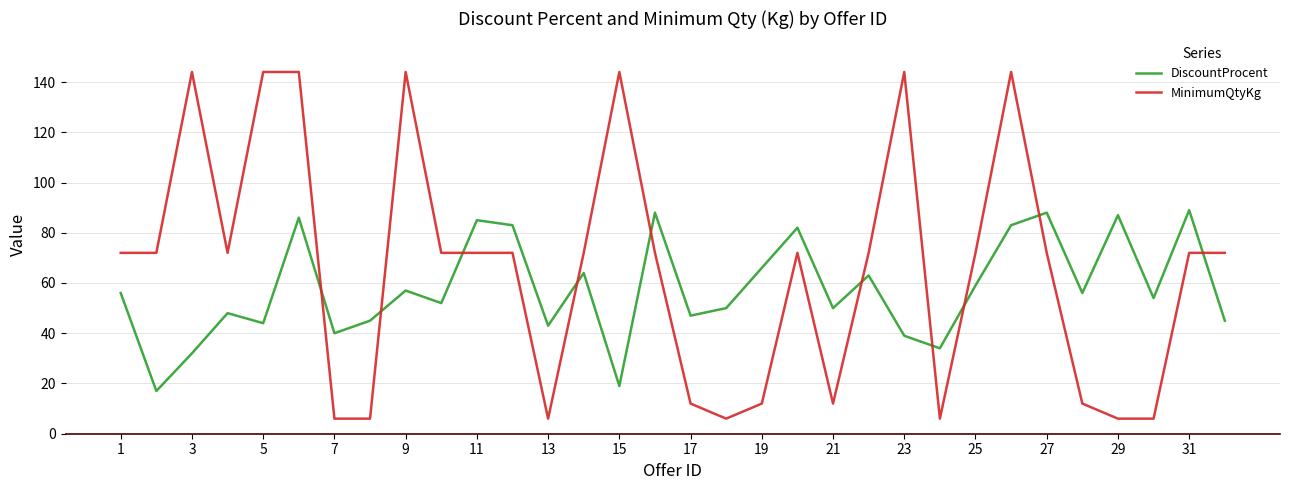

How many interior local peaks does the DiscountProcent series have?

11